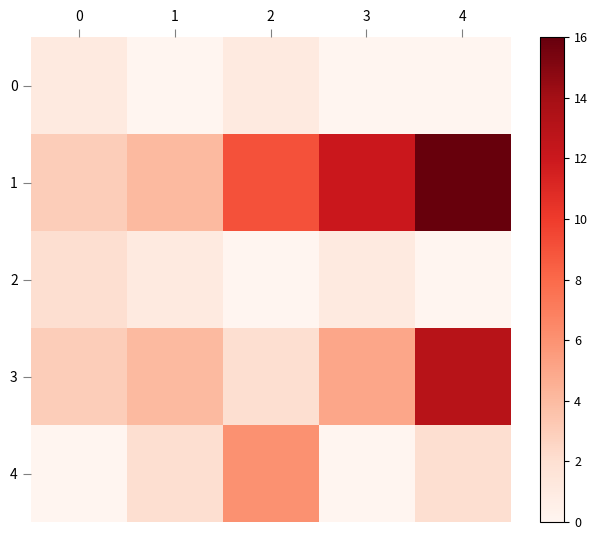

List the series in order of their peak value, lowest first.

0, 2, 4, 3, 1